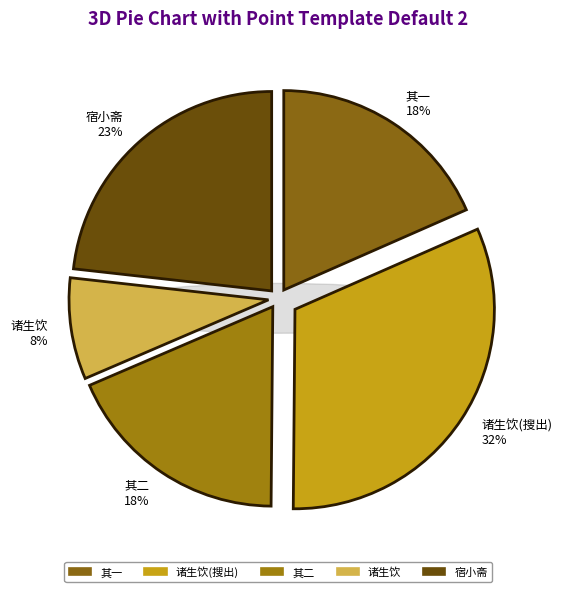

Is it true that 章衡阳省丈赴谪罗定州道文江宿小斋 其一 is 18% of the pie?

True